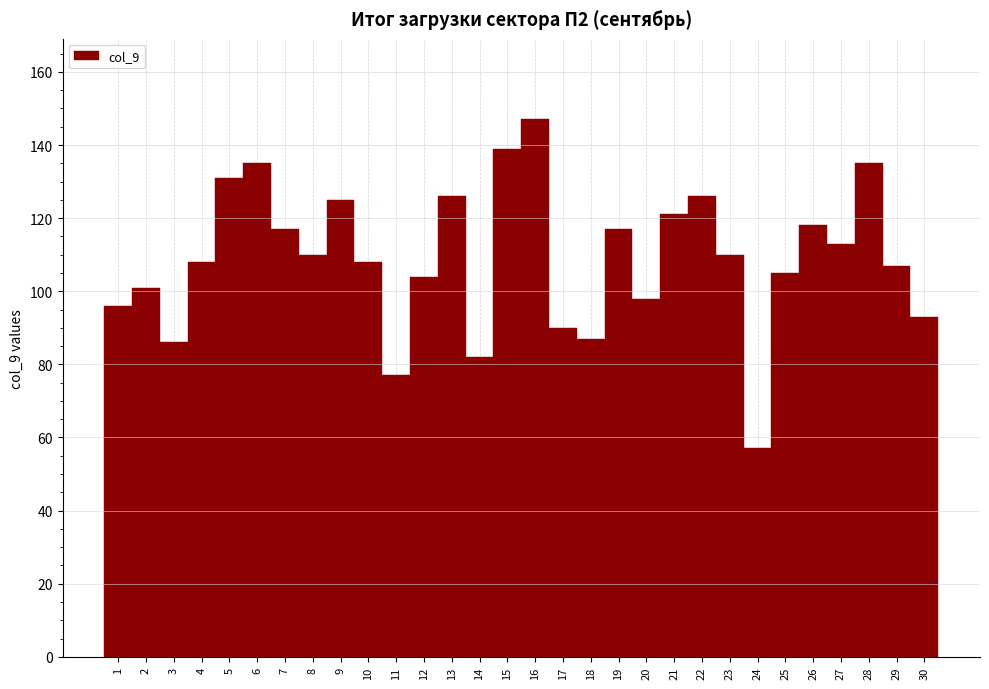

Reading right to left, what are all the values shown in this chart?

93	107	135	113	118	105	57	110	126	121	98	117	87	90	147	139	82	126	104	77	108	125	110	117	135	131	108	86	101	96